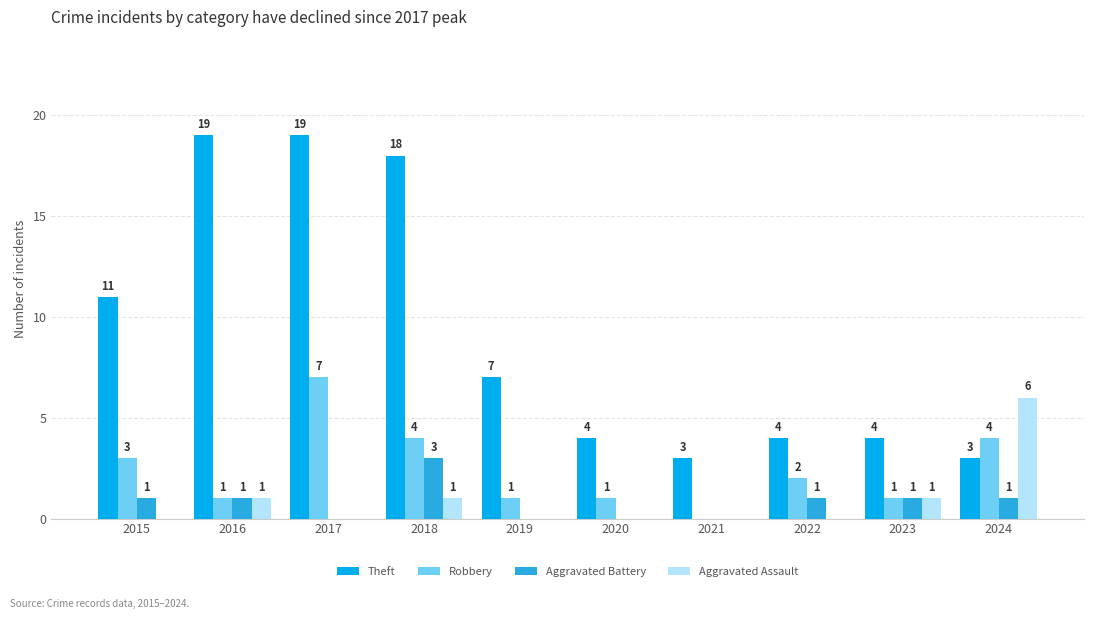

Which series has the widest spread of values?

Theft